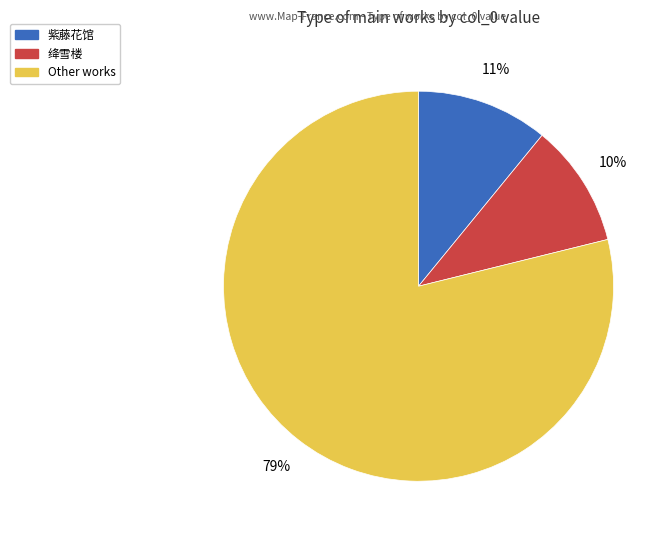

To the nearest percent, what is the average slice percentage?

33%